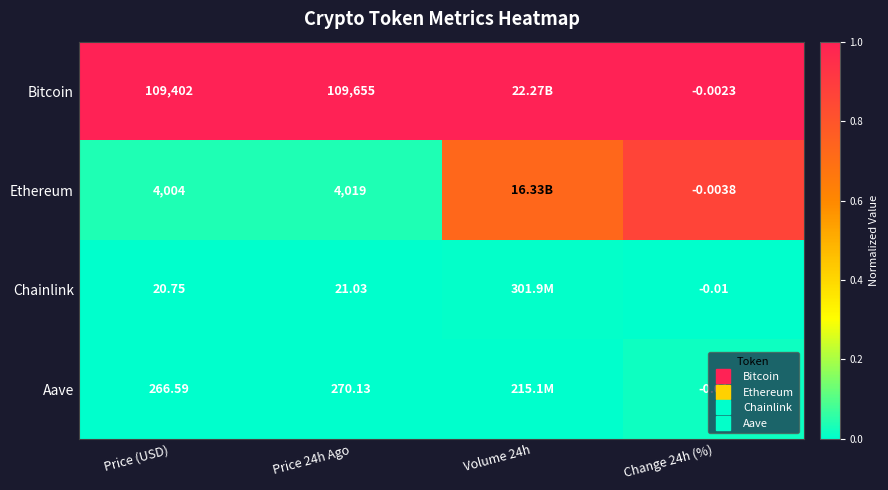

How many distinct data groups are displayed?

4